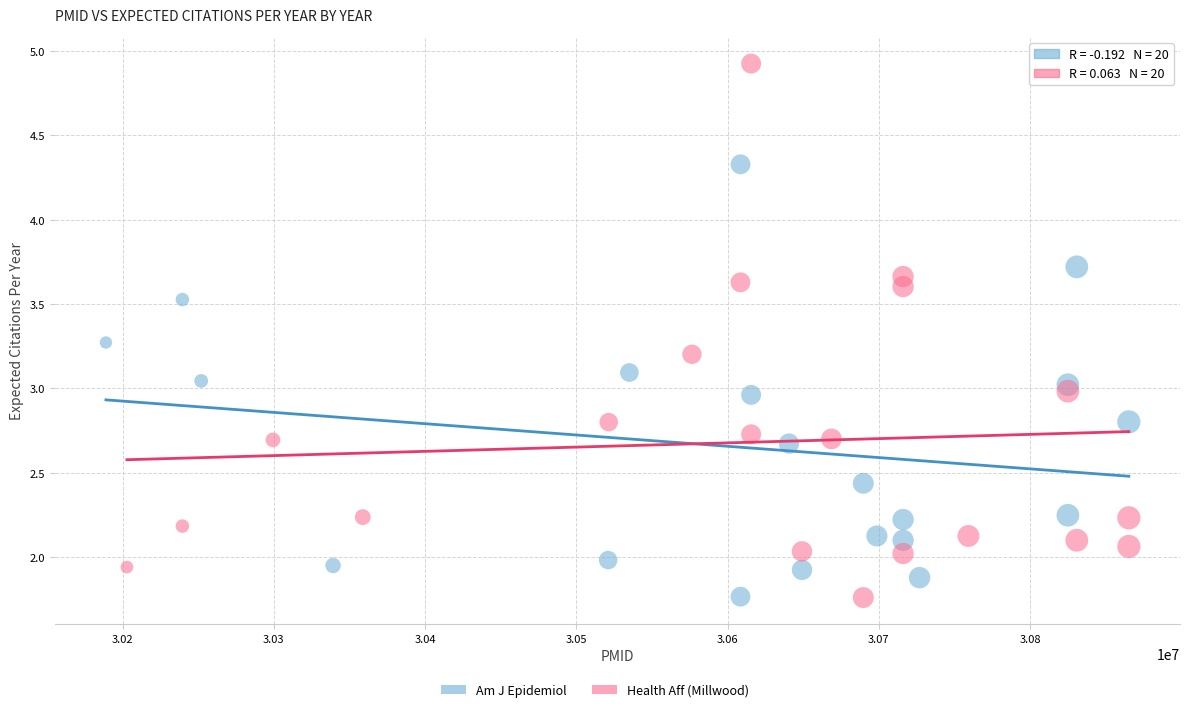

Which series reaches the maximum Y coordinate?

Health Aff (Millwood)